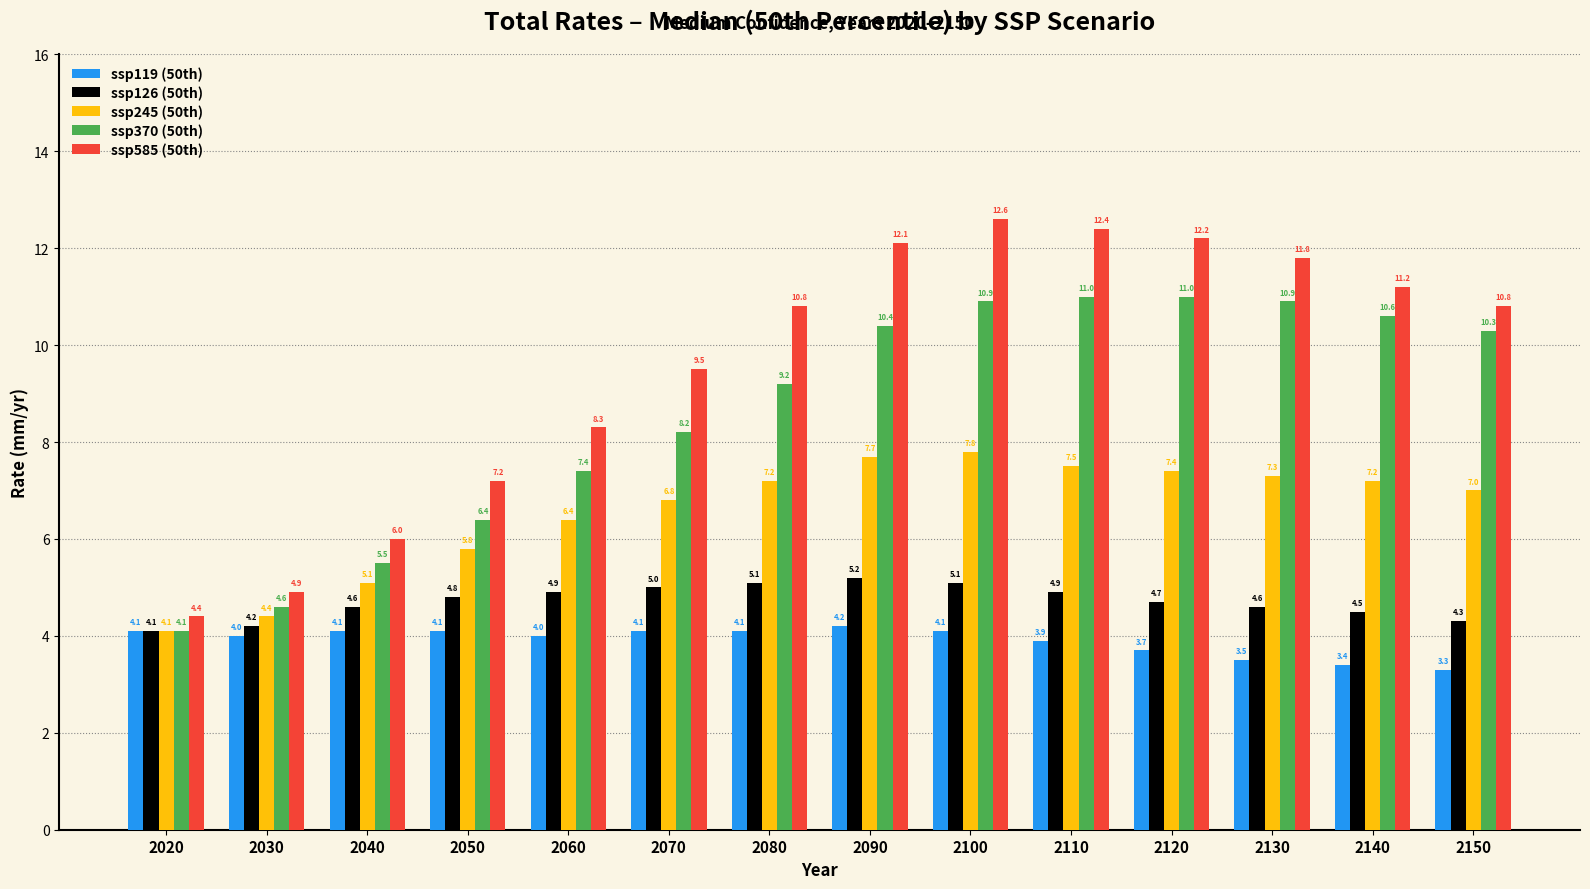

How many bars are there in each group?

5